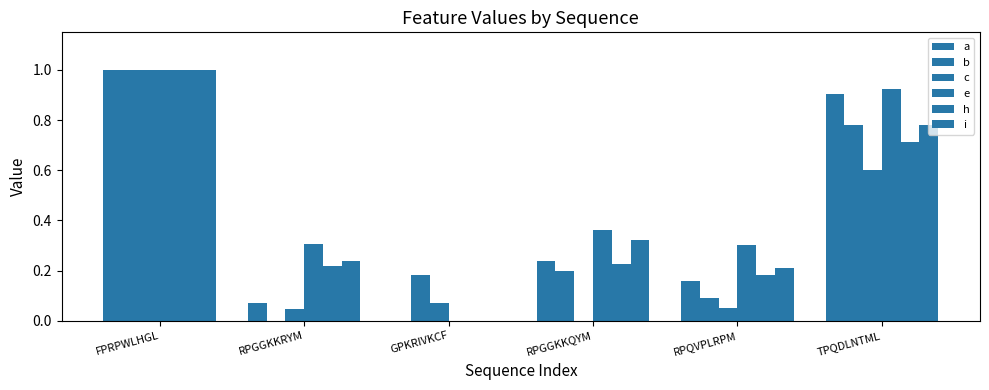

How many positive values does the e series have?

5